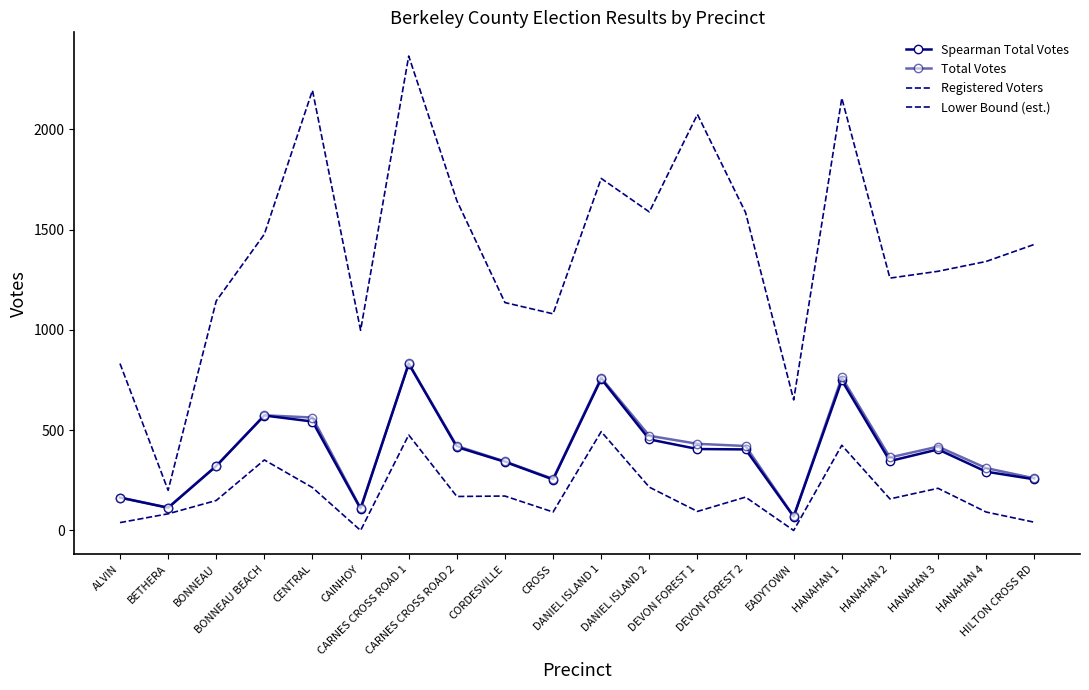

What is the label of the 12th point from the left?

DANIEL ISLAND 2